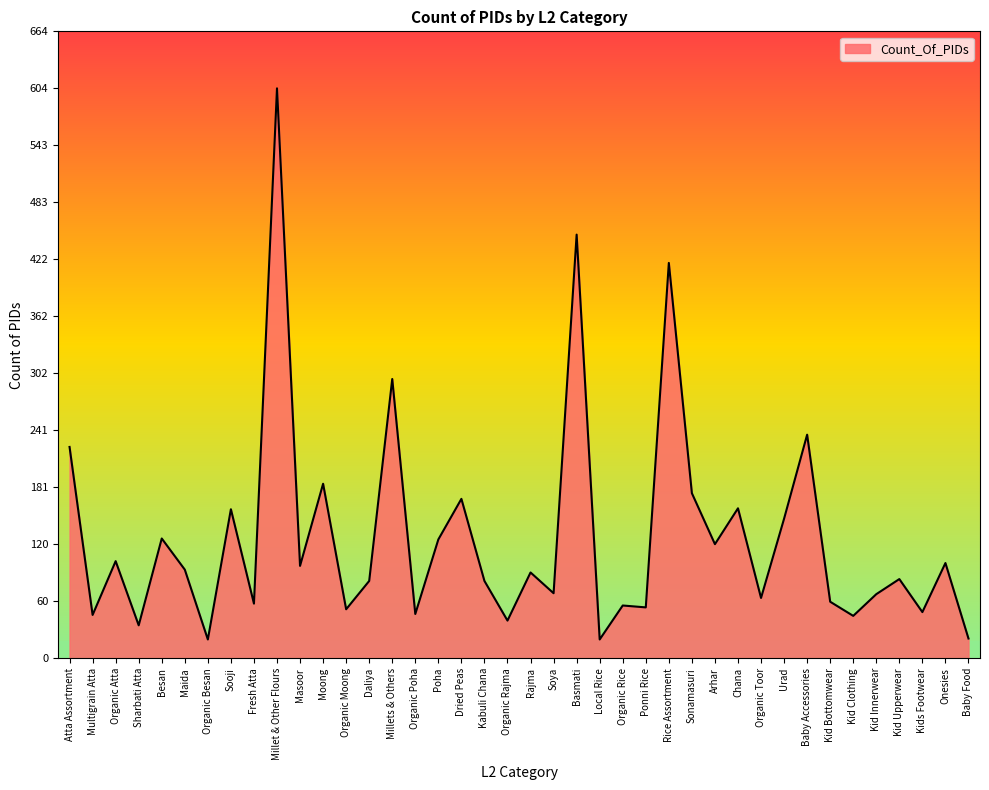

Is it true that the value at Kabuli Chana is 35?

False